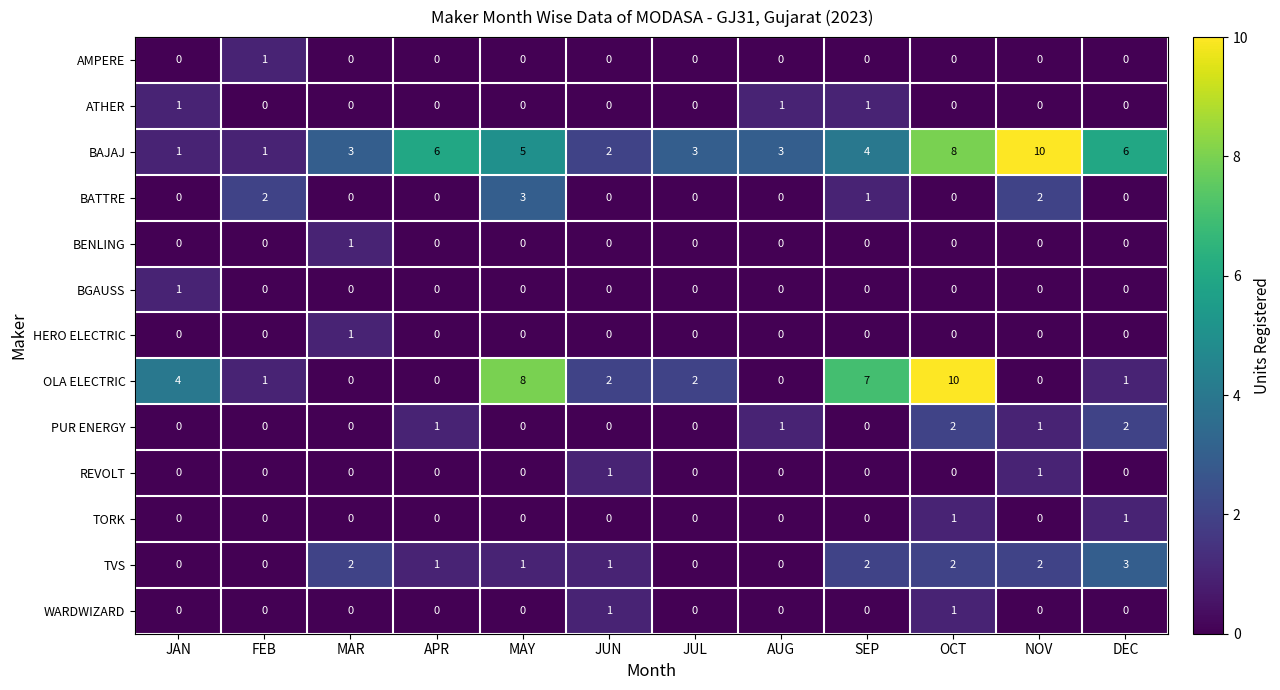

Which series has the largest total across all categories?

BAJAJ